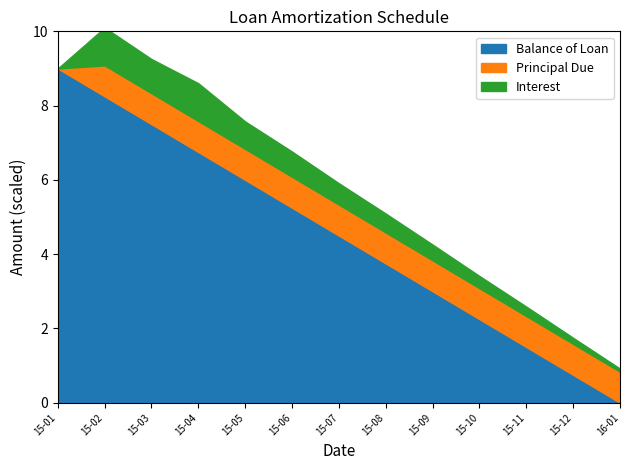

How many positive values does the Balance of Loan series have?

12